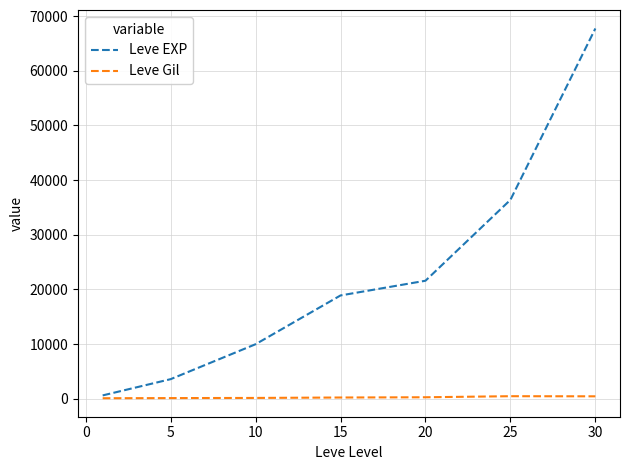

Is this an area chart (filled region under the line)?

No